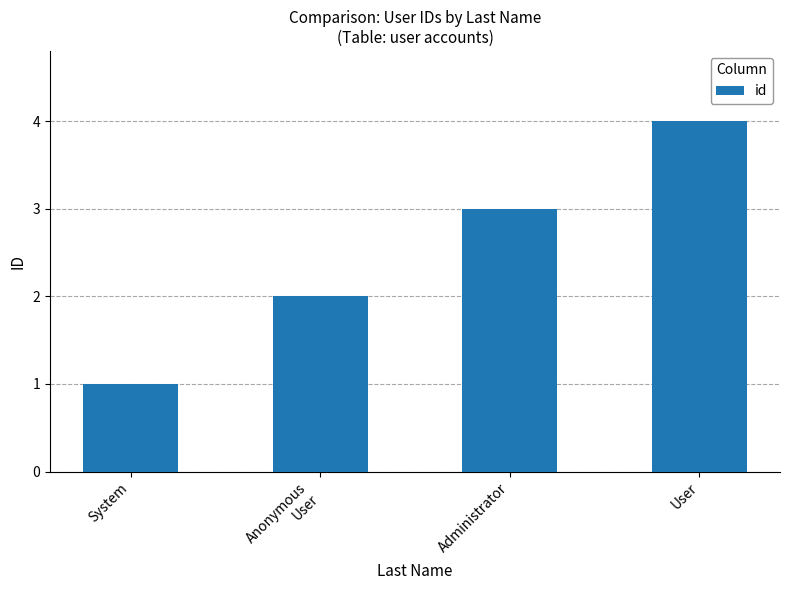

What is the sum of all values?

10